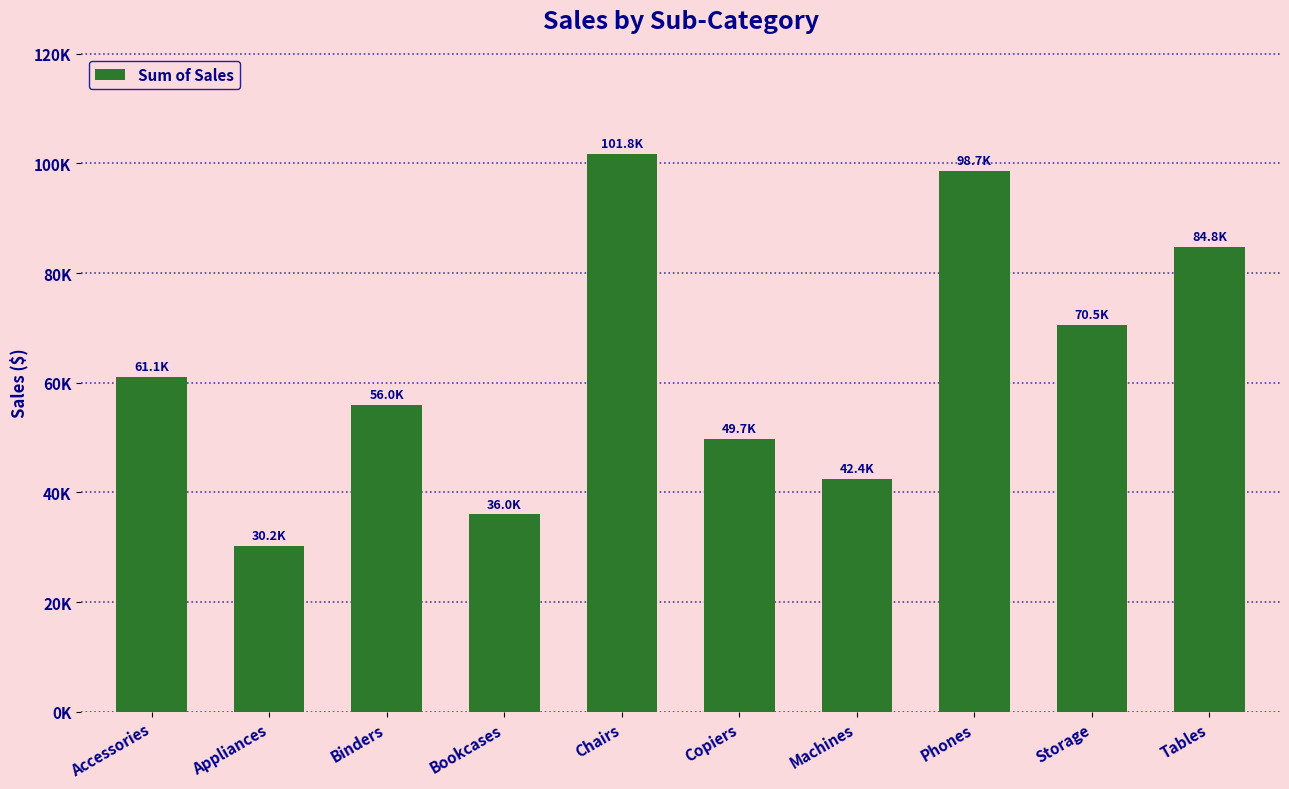

Are the bars horizontal?

No